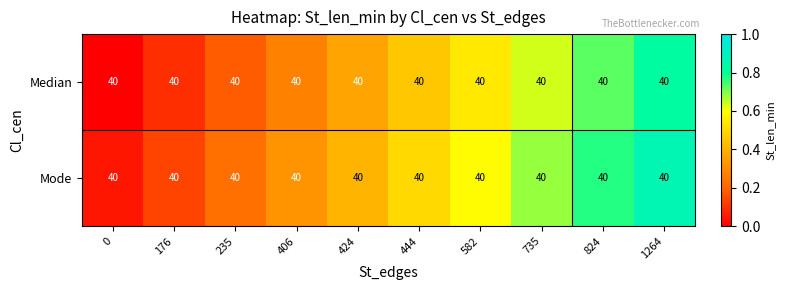

What is the difference between the row_0 values at 1264 and 0?

0.8